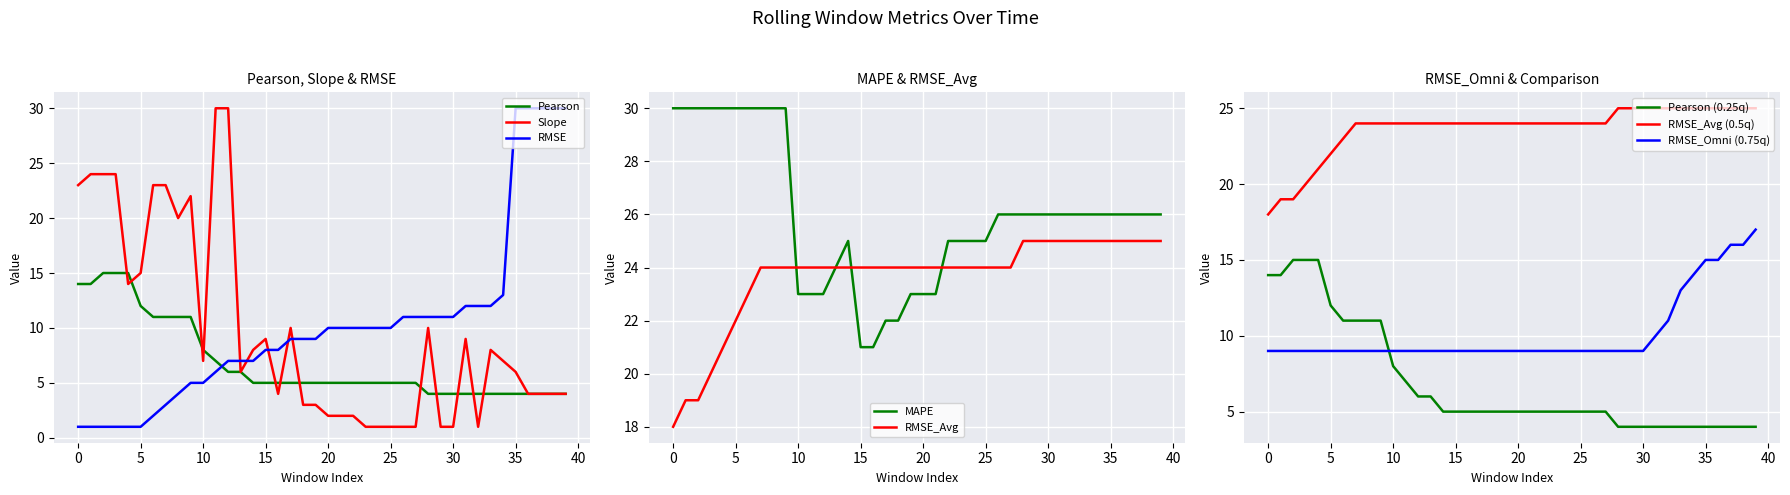

Where is Pearson nearest to the value 9?

10